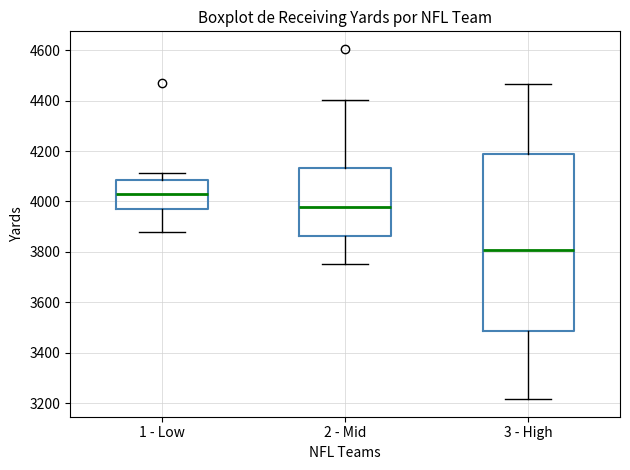

Where does the lower whisker of the box for 1 - Low end on the y-axis? The values are not printed on the chart, so give them approximately, as read against the axis.

3880